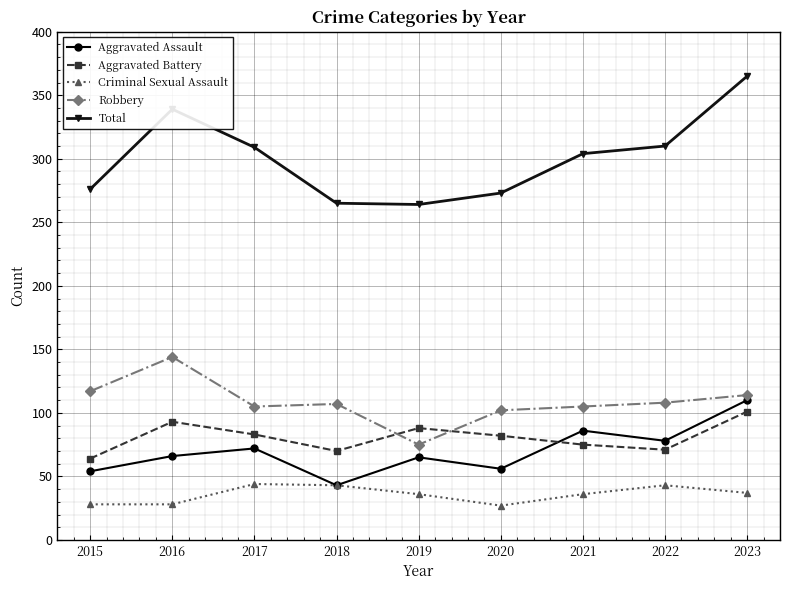

How many intersections are there between Aggravated Assault and Aggravated Battery?

1